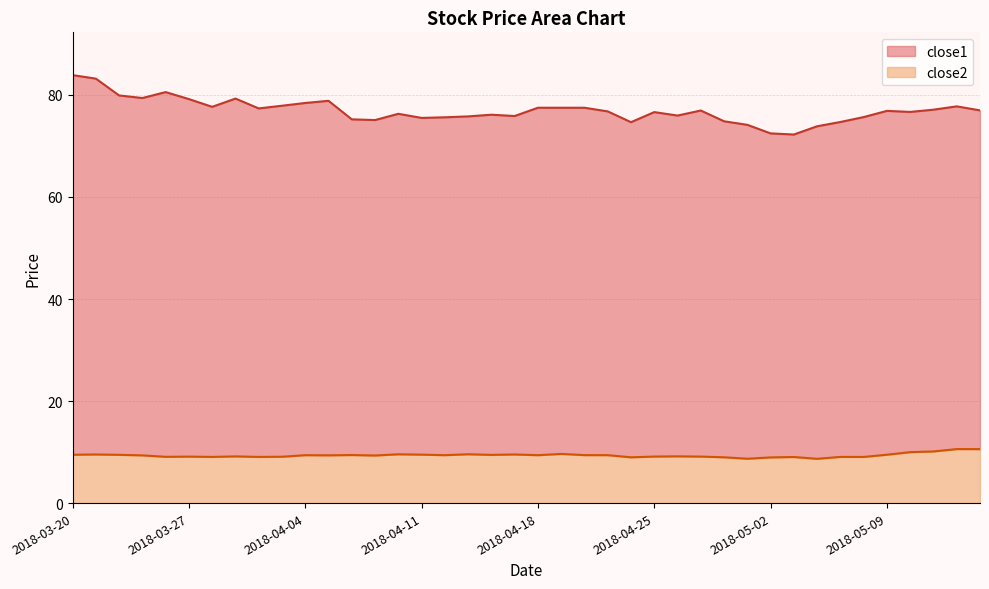

List the series in order of their peak value, lowest first.

close2, close1